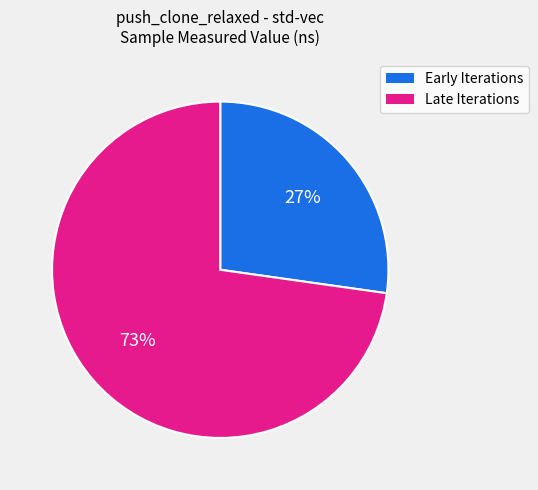

Does any single category account for the majority?

Yes